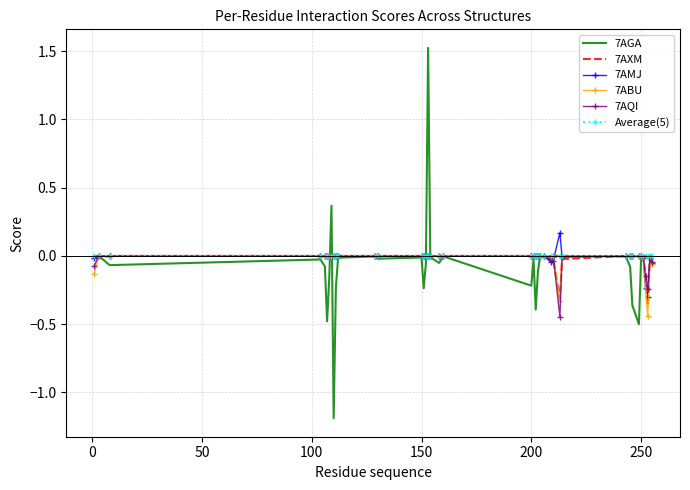

What are all the series names shown in the legend?

7AGA, 7AXM, 7AMJ, 7ABU, 7AQI, Average(5)